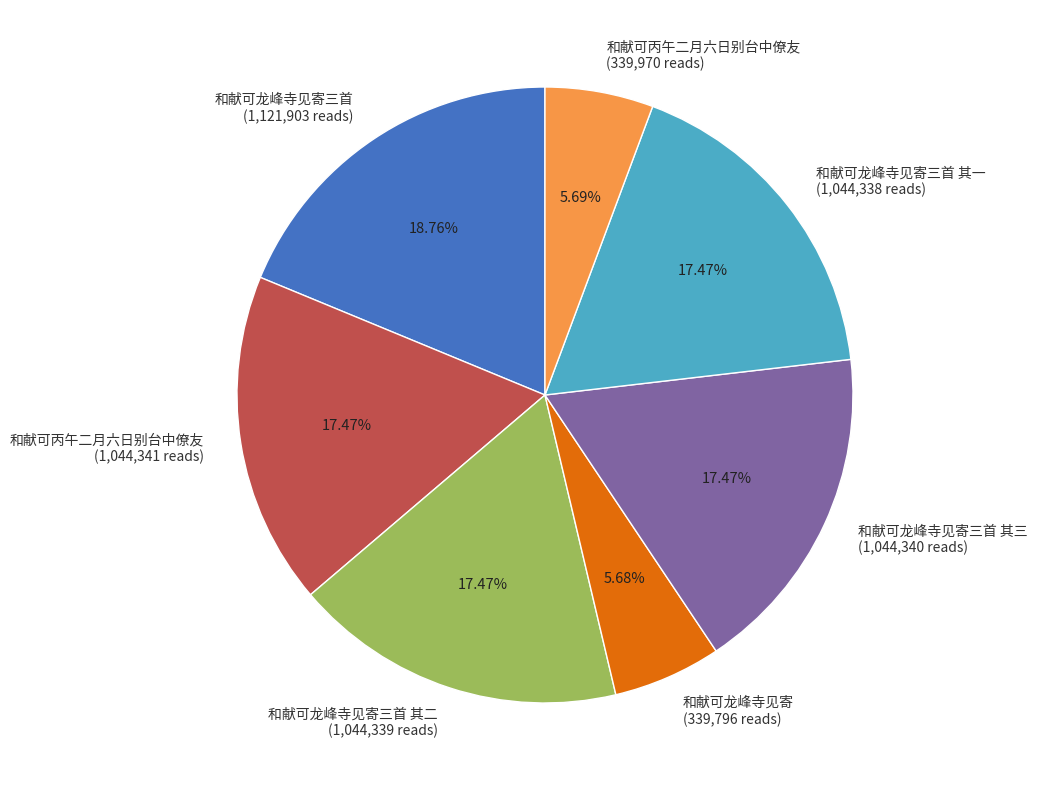

What is the largest slice in the pie chart?

和献可龙峰寺见寄三首 (1,121,903 reads)